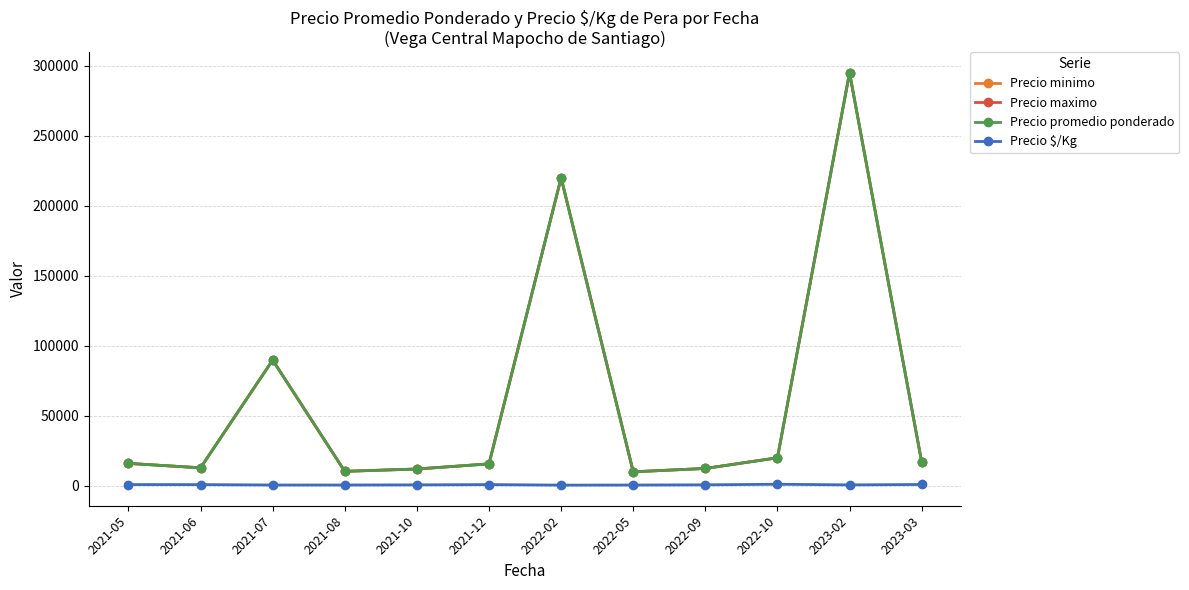

At which label is Precio maximo closest to 152500?

2021-07